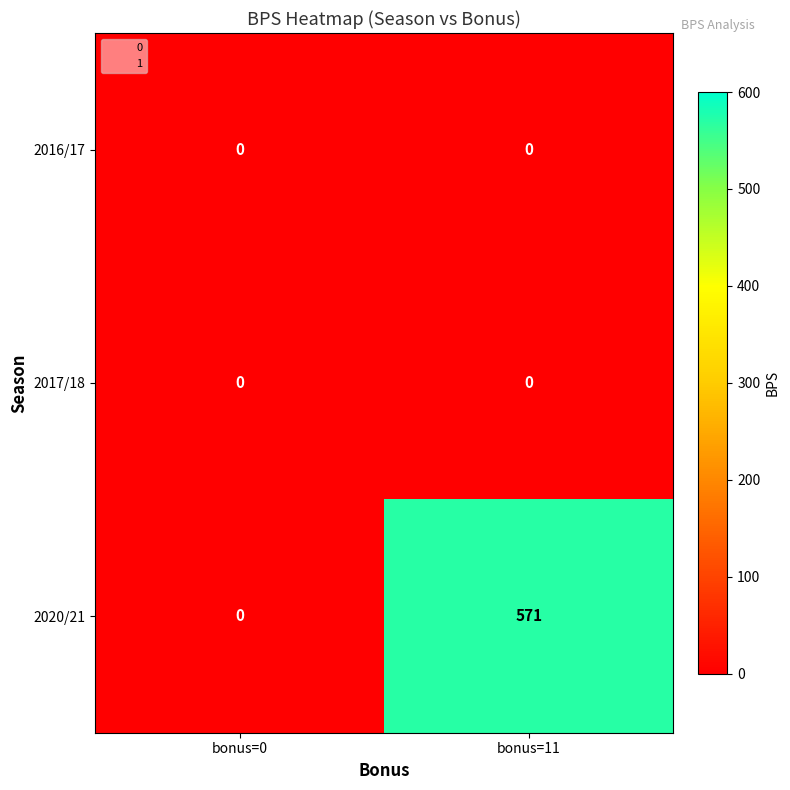

True or false: 2016/17 has a value of 0 at bonus=0.

True